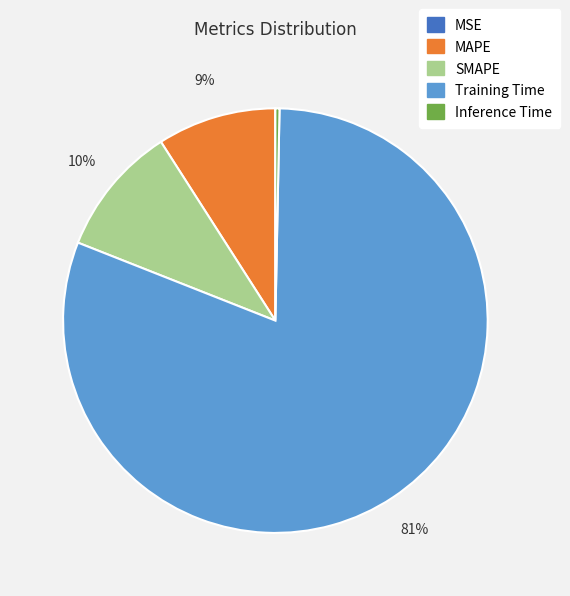

To the nearest percent, what is the combined percentage of Inference Time and SMAPE?

10%